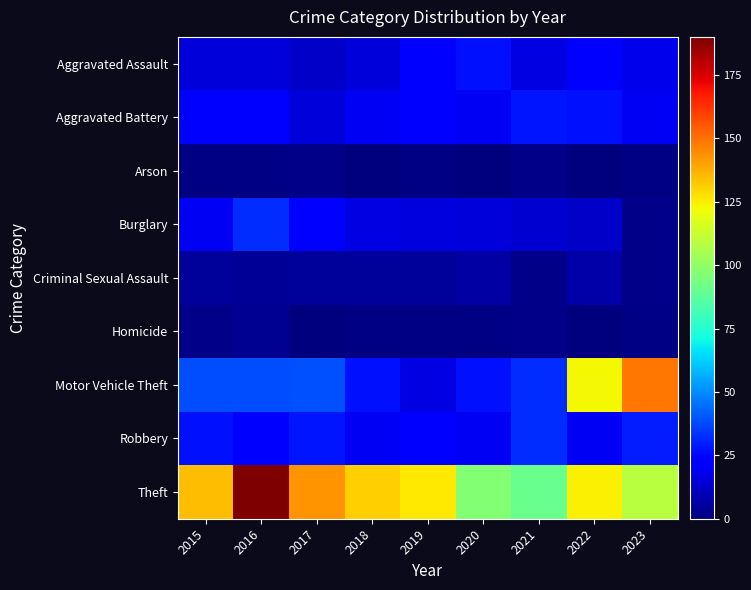

How many categories are shown in the chart?

9